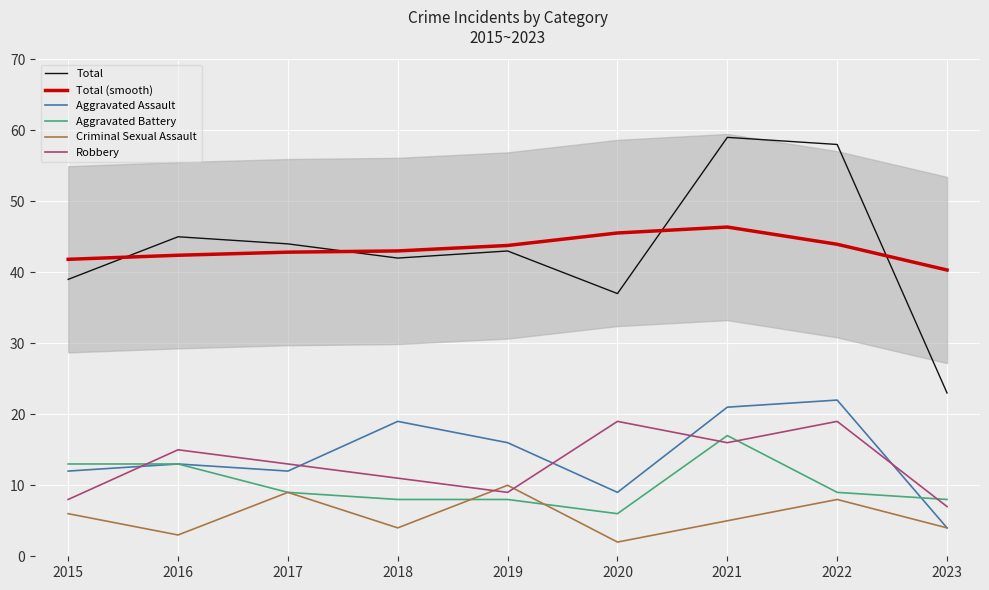

What are all the series names shown in the legend?

Total, Total (smooth), Aggravated Assault, Aggravated Battery, Criminal Sexual Assault, Robbery